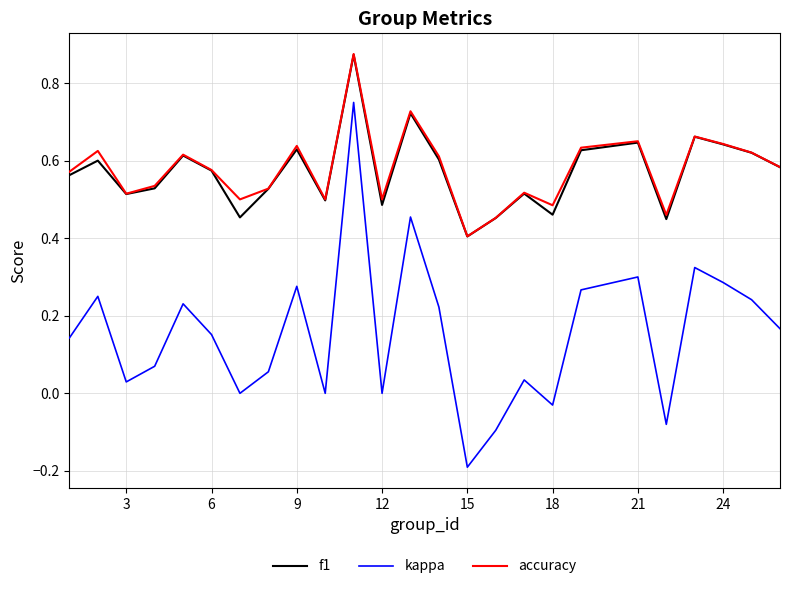

How many categories are shown in the chart?

25